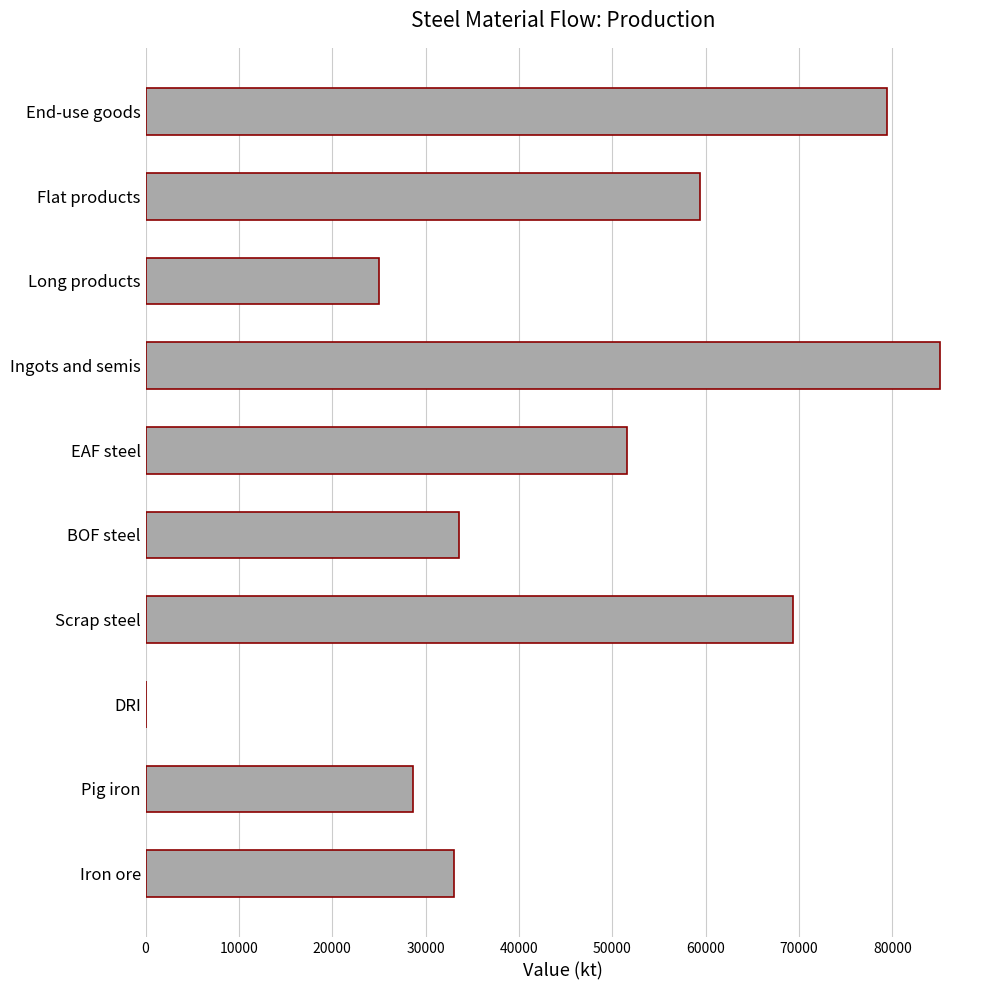

Which category has the highest value across all series?

Ingots and semis